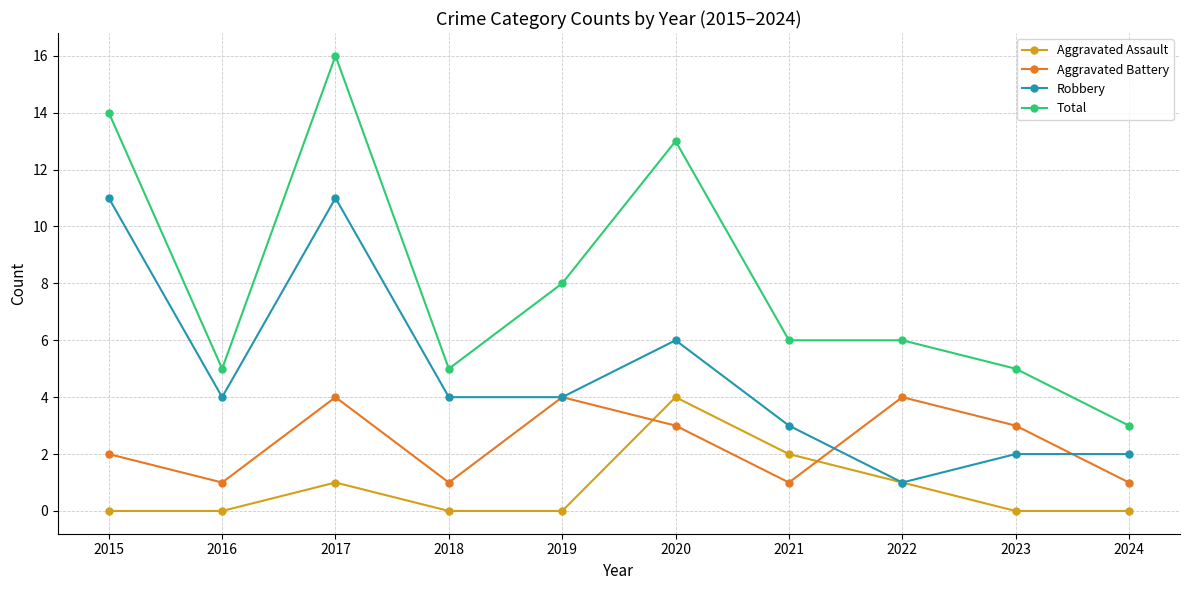

At which category is the sum across all series the highest?

2017